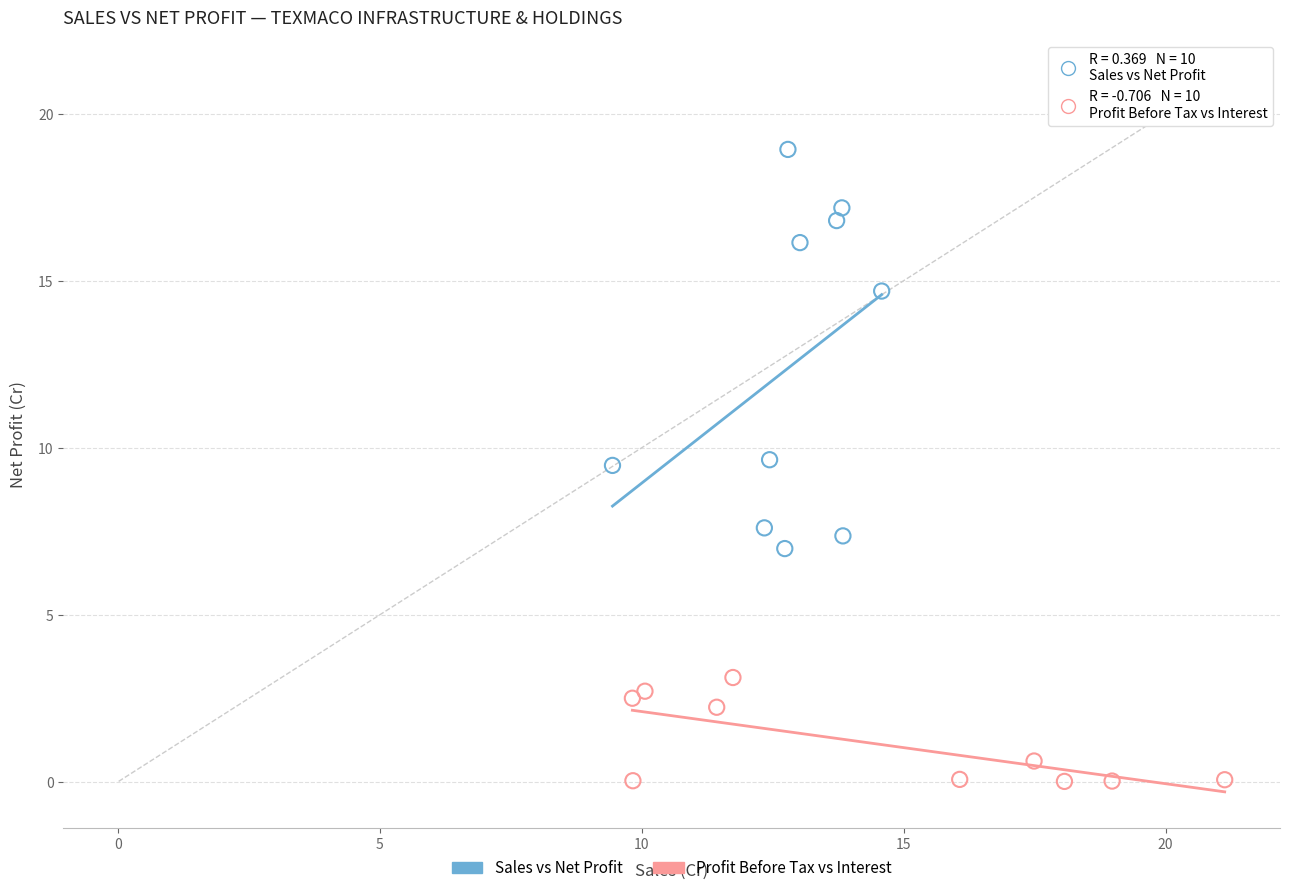

Which series has the largest Y range (max minus min)?

Sales vs Net Profit